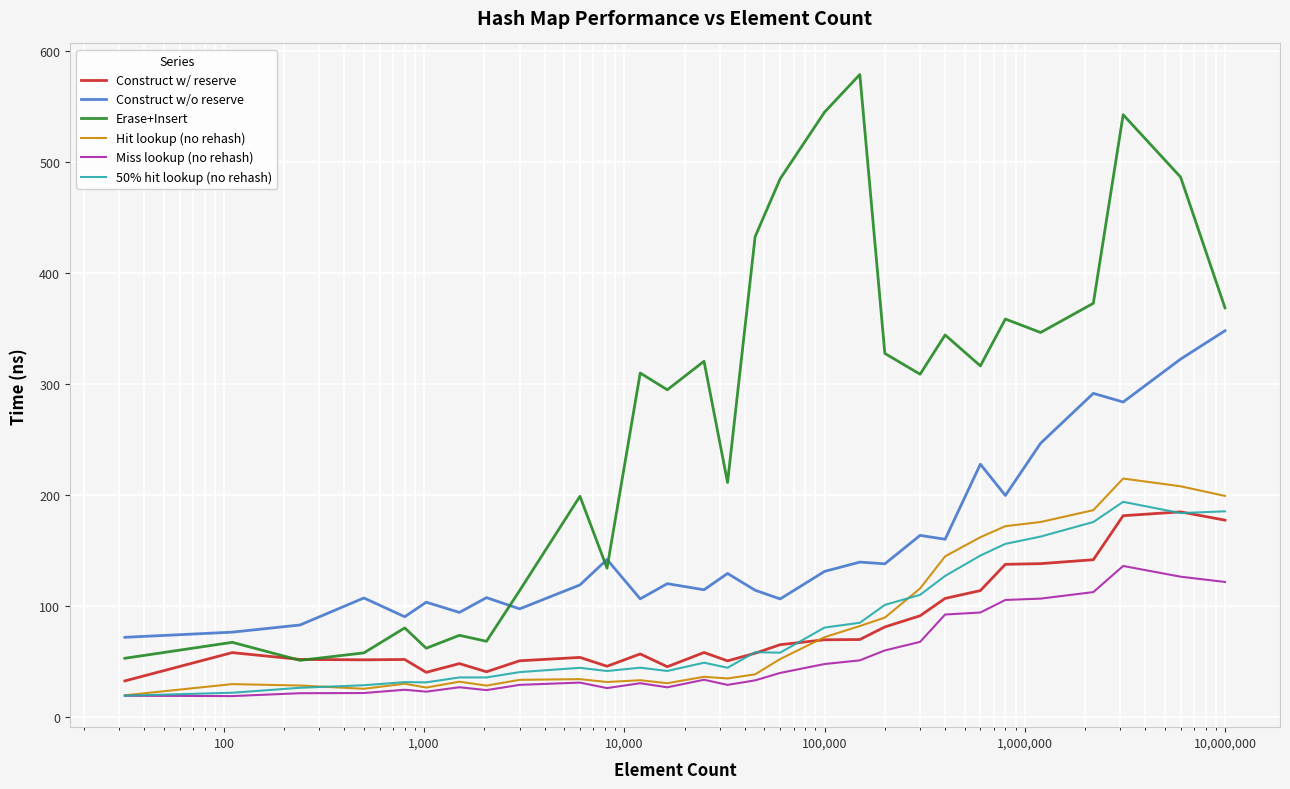

True or false: Erase+Insert and 50% hit lookup (no rehash) intersect in this chart.

False